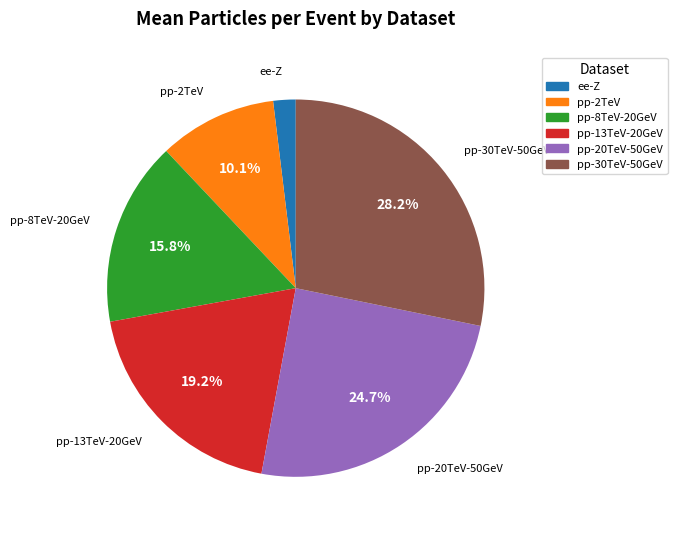

Is there any slice that represents more than half of the pie?

No